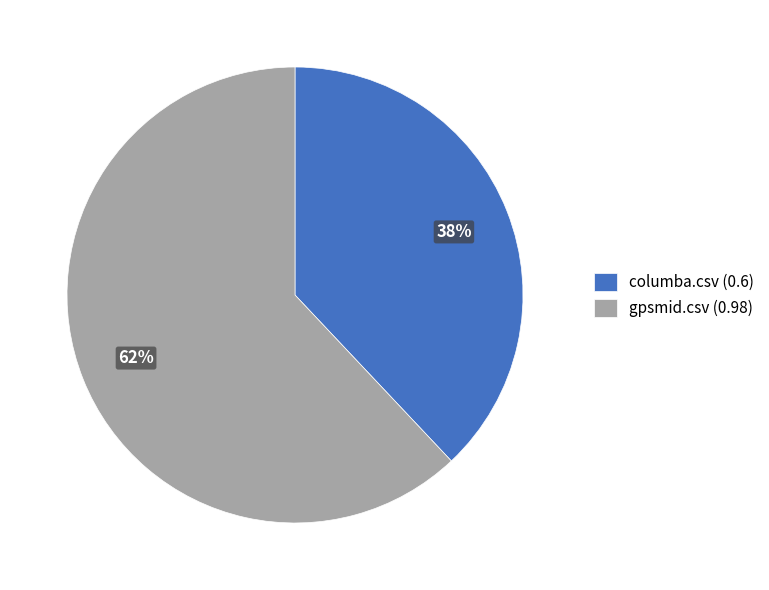

To the nearest percent, what is the difference between the largest and smallest slice percentages?

24%